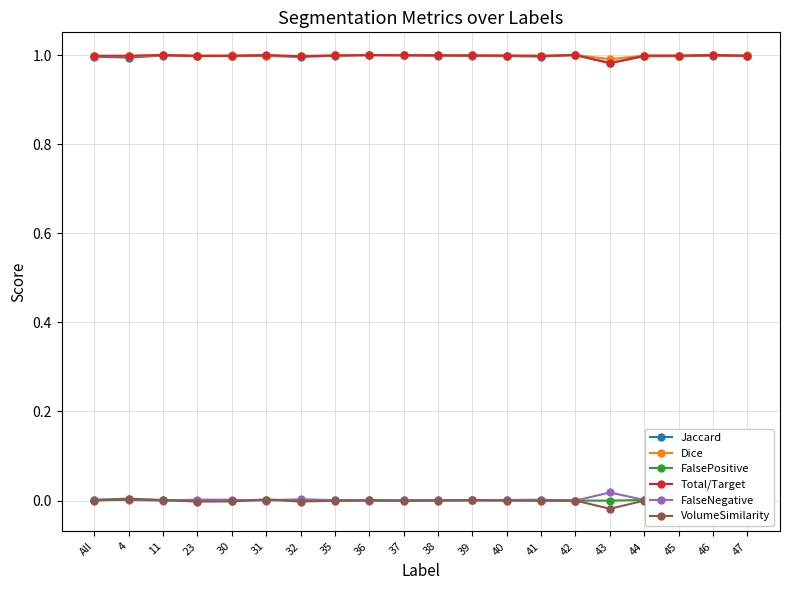

Is this an area chart (filled region under the line)?

No